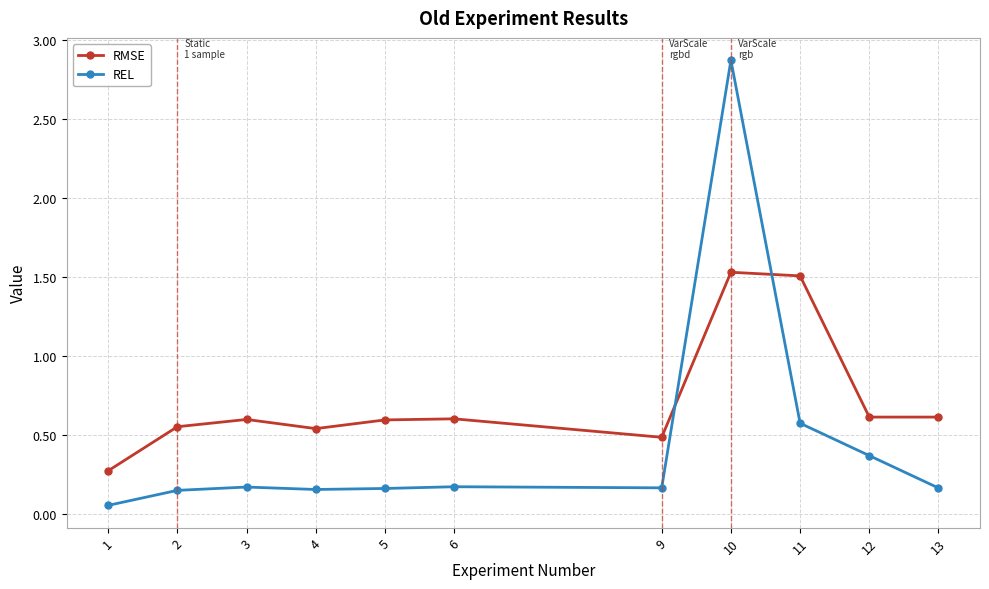

Which series changed the most between 1 and 10?

REL